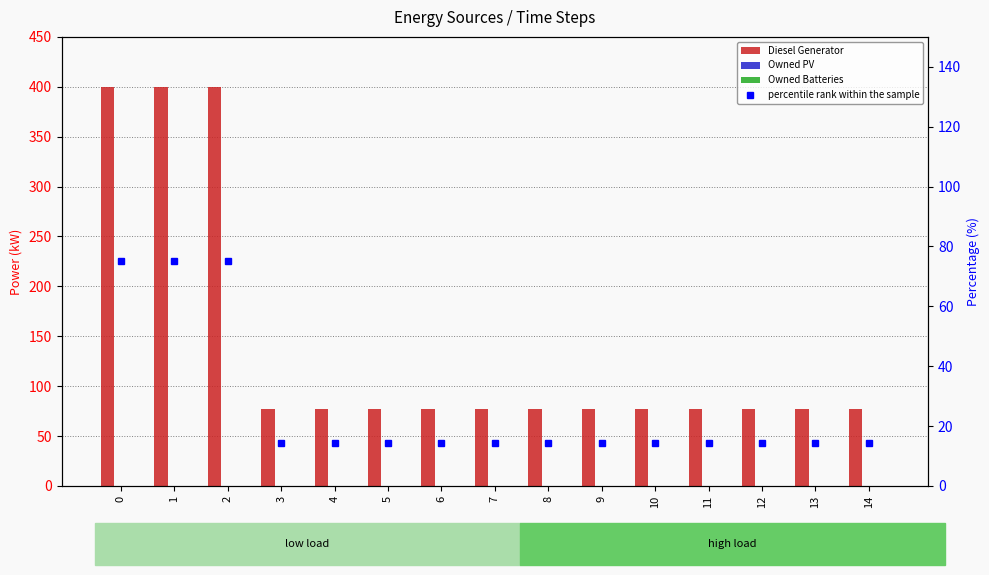

Reading left to right, extract all data points from this chart.

Diesel Generator: 0=400.0	1=400.0	2=400.0	3=77.0	4=77.0	5=77.0	6=77.0	7=77.0	8=77.0	9=77.0	10=77.0	11=77.0	12=77.0	13=77.0	14=77.0
Owned PV: 0=0.0	1=0.0	2=0.0	3=0.0	4=0.0	5=0.0	6=0.0	7=0.0	8=0.0	9=0.0	10=0.0	11=0.0	12=0.0	13=0.0	14=0.0
Owned Batteries: 0=0.0	1=0.0	2=0.0	3=0.0	4=0.0	5=0.0	6=0.0	7=0.0	8=0.0	9=0.0	10=0.0	11=0.0	12=0.0	13=0.0	14=0.0
percentile rank within the sample: 0=75.0	1=75.0	2=75.0	3=14.4	4=14.4	5=14.4	6=14.4	7=14.4	8=14.4	9=14.4	10=14.4	11=14.4	12=14.4	13=14.4	14=14.4